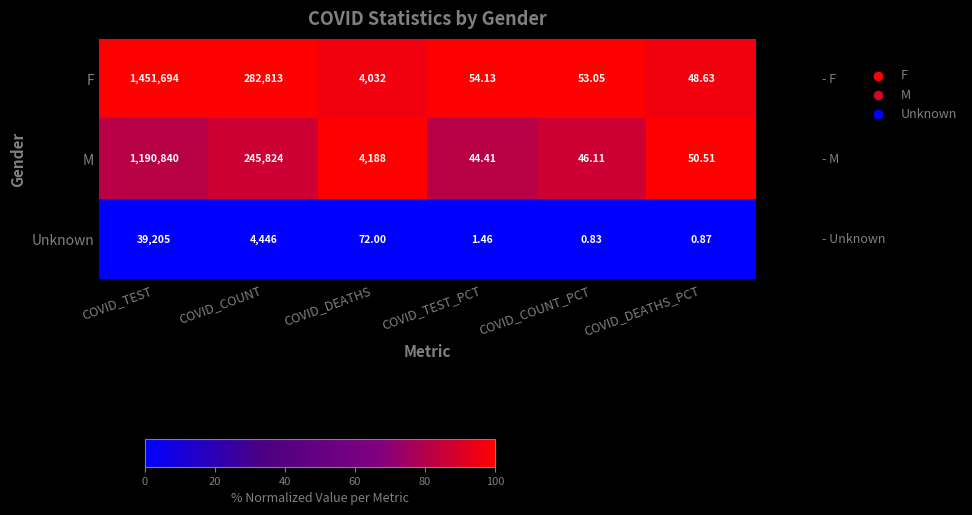

Rank the series by their maximum value, from highest to lowest.

F, M, Unknown